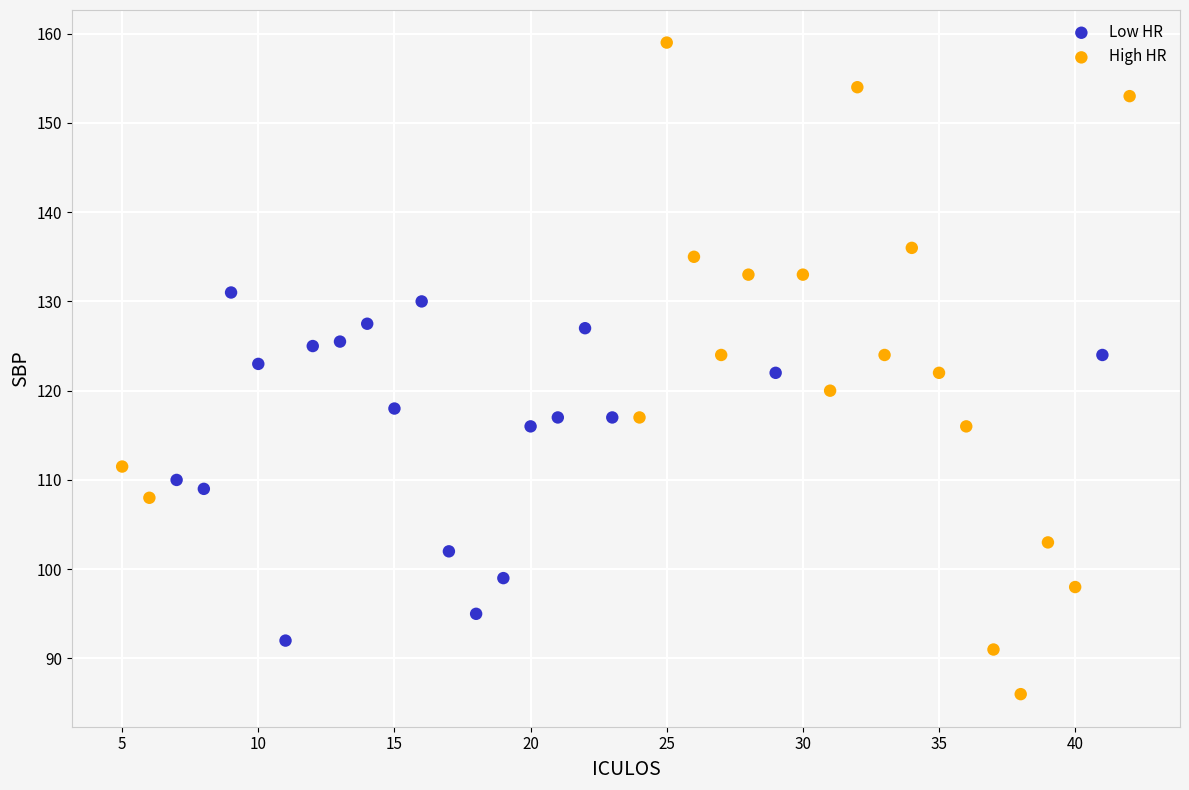

Which series has the largest Y range (max minus min)?

High HR